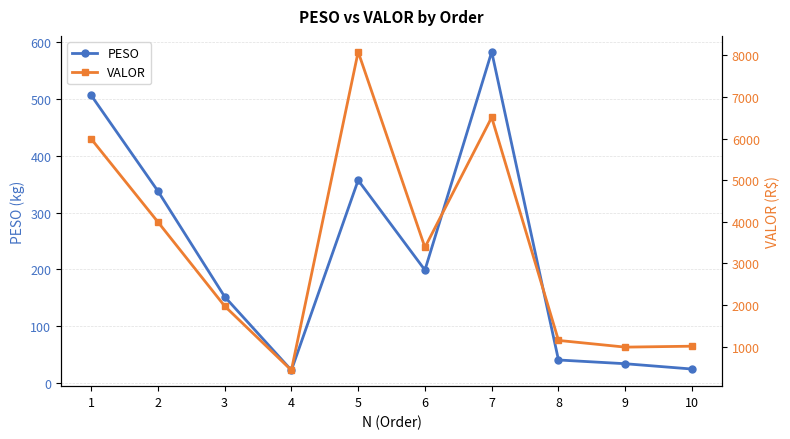

What value does the VALOR series have at 1?

5997.0